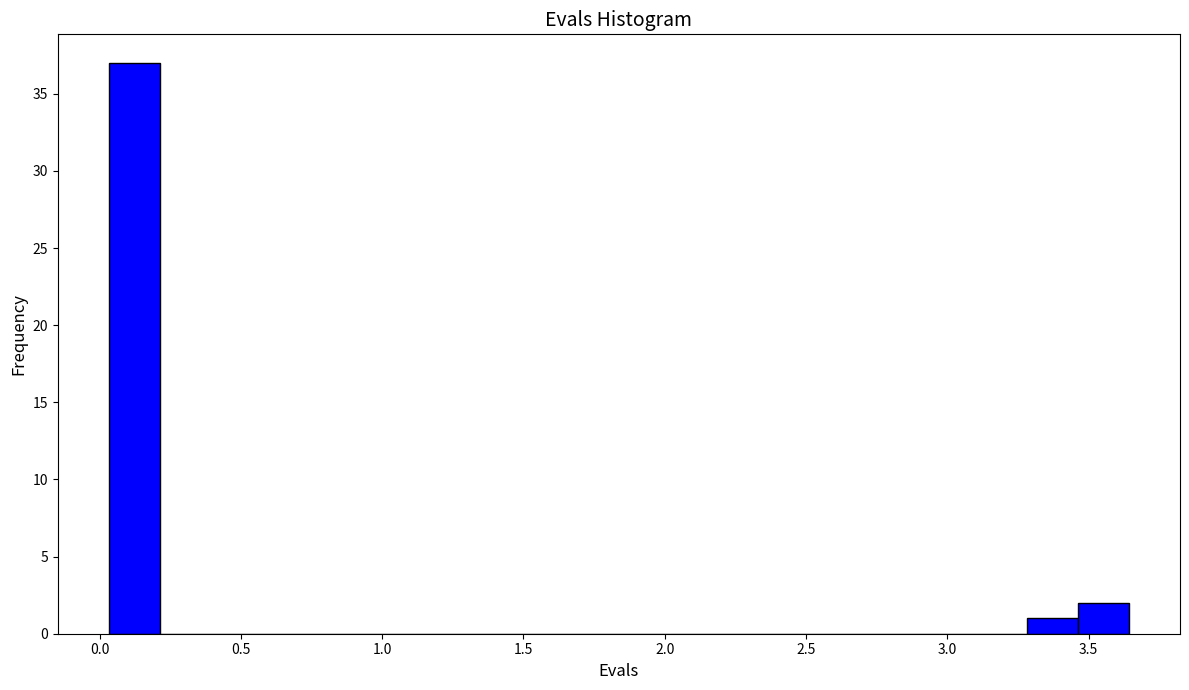

Around what value on the x-axis is the tallest bar? Give the approximate position of its centre, as read against the axis.

0.10